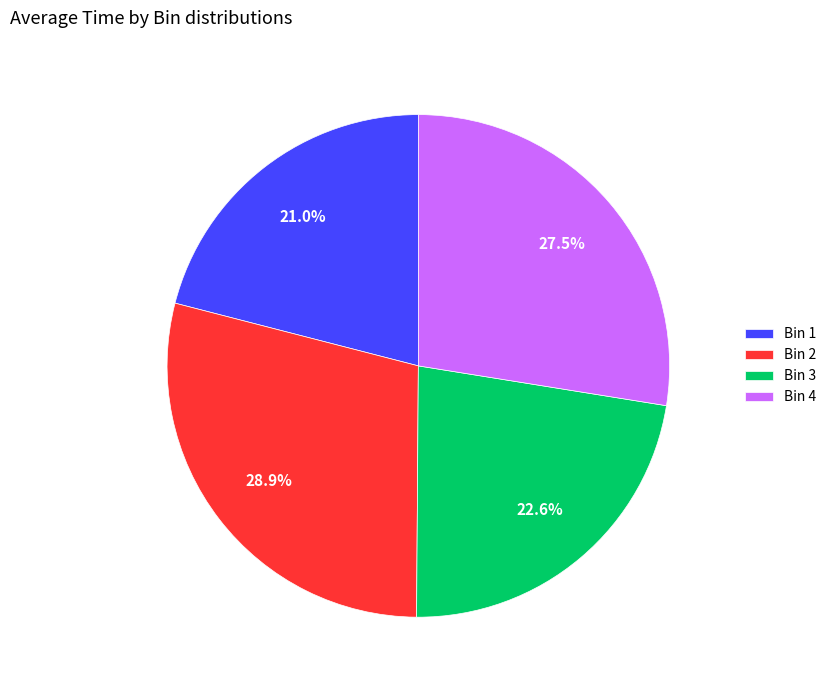

Does any single category account for the majority?

No